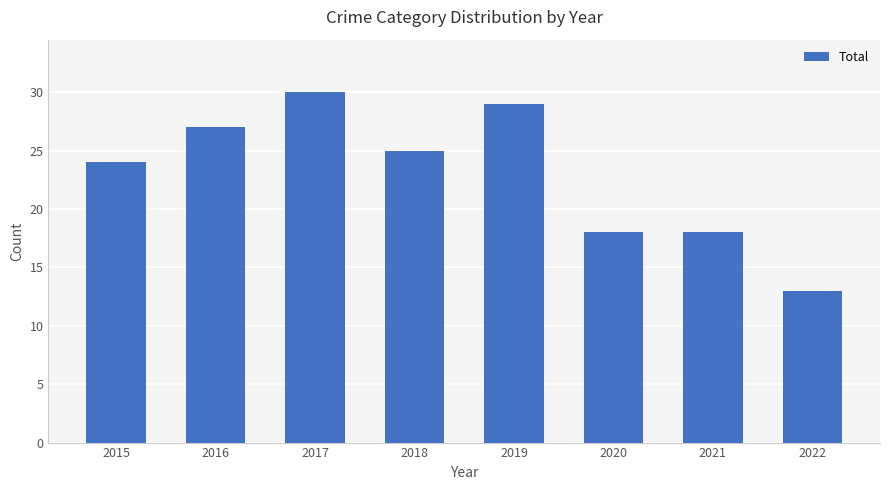

What is the value of the 8th bar from the left?

13